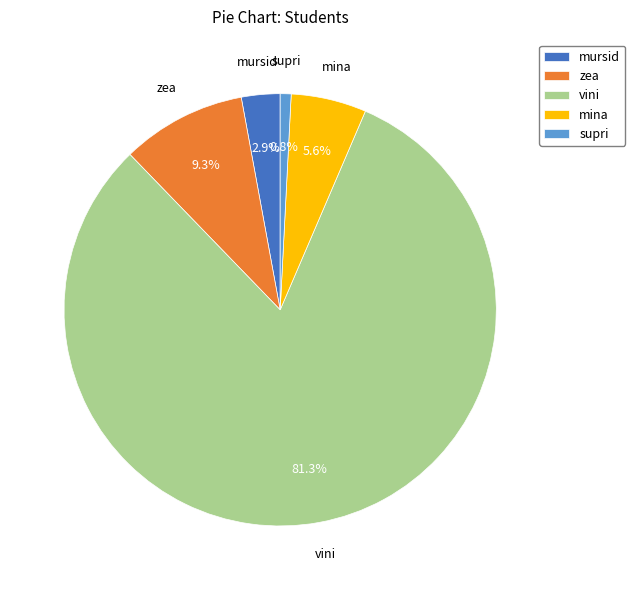

What percentage do mursid and zea together represent?

12.2%